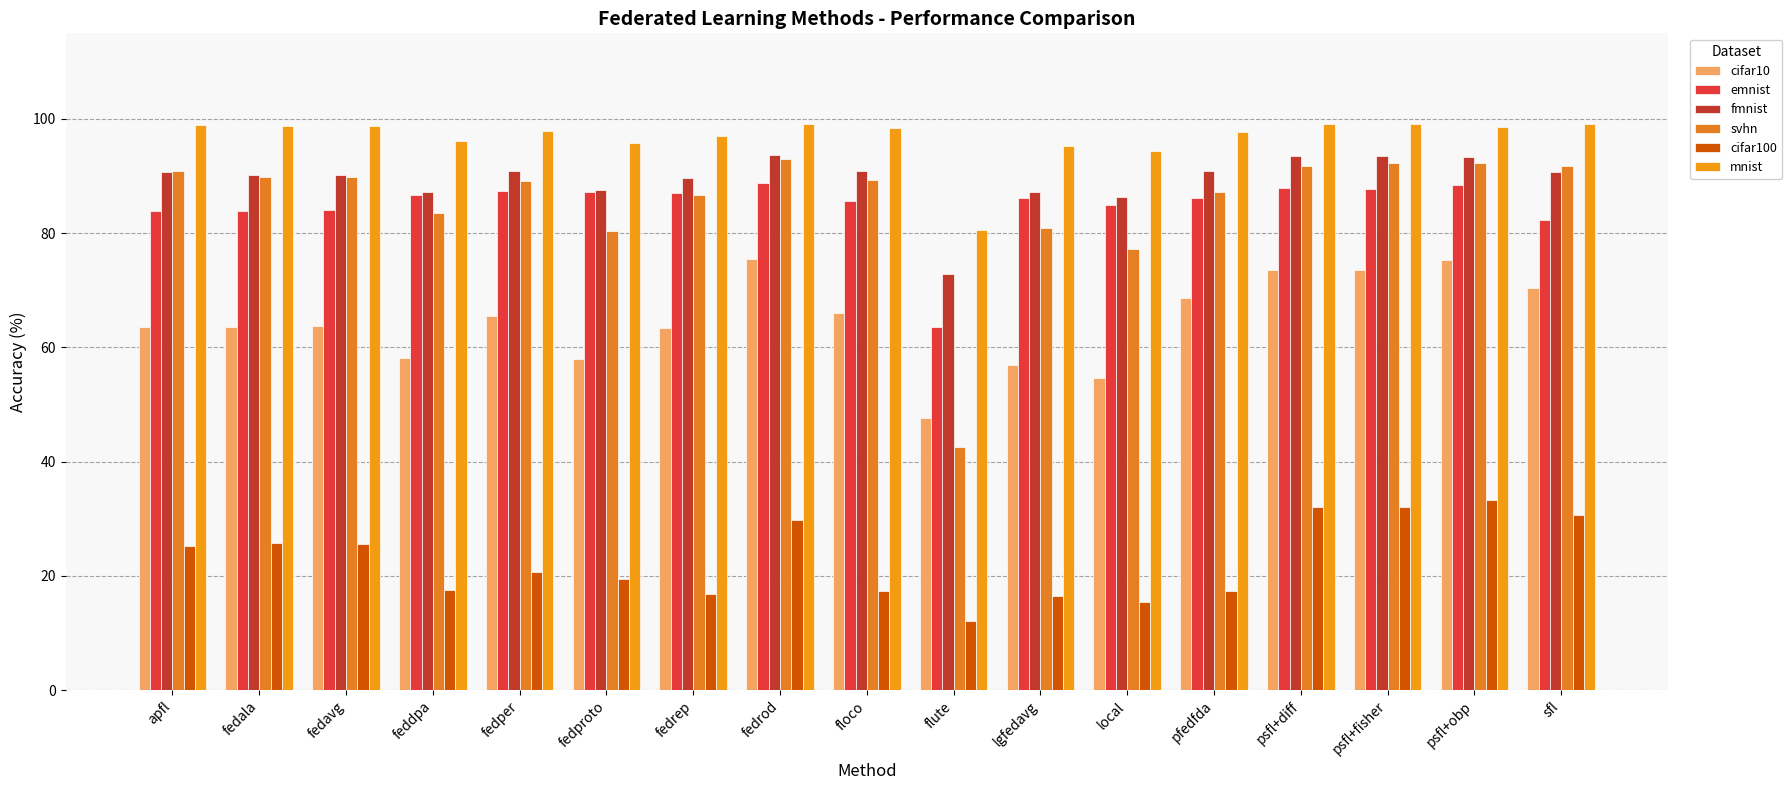

At which category is the sum across all series the highest?

psfl+obp